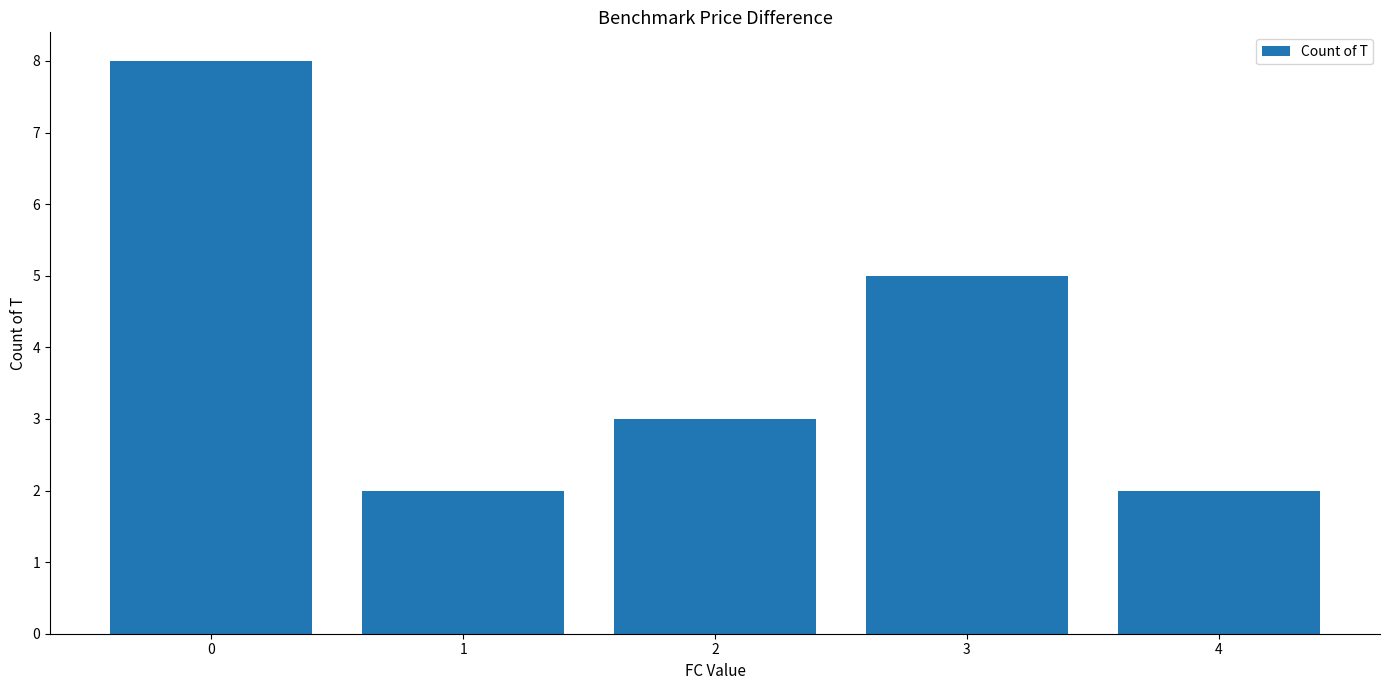

The value at 2 is 4. True or false?

False